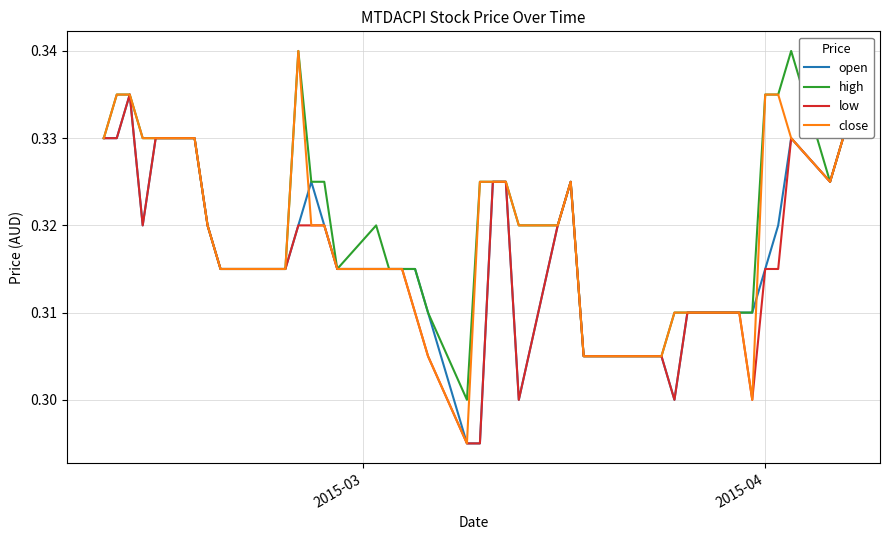

Which series has the widest spread of values?

close